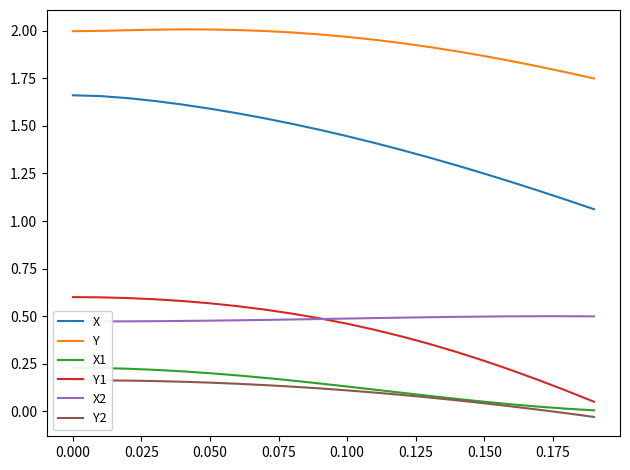

What is the sum of all X values?

28.5